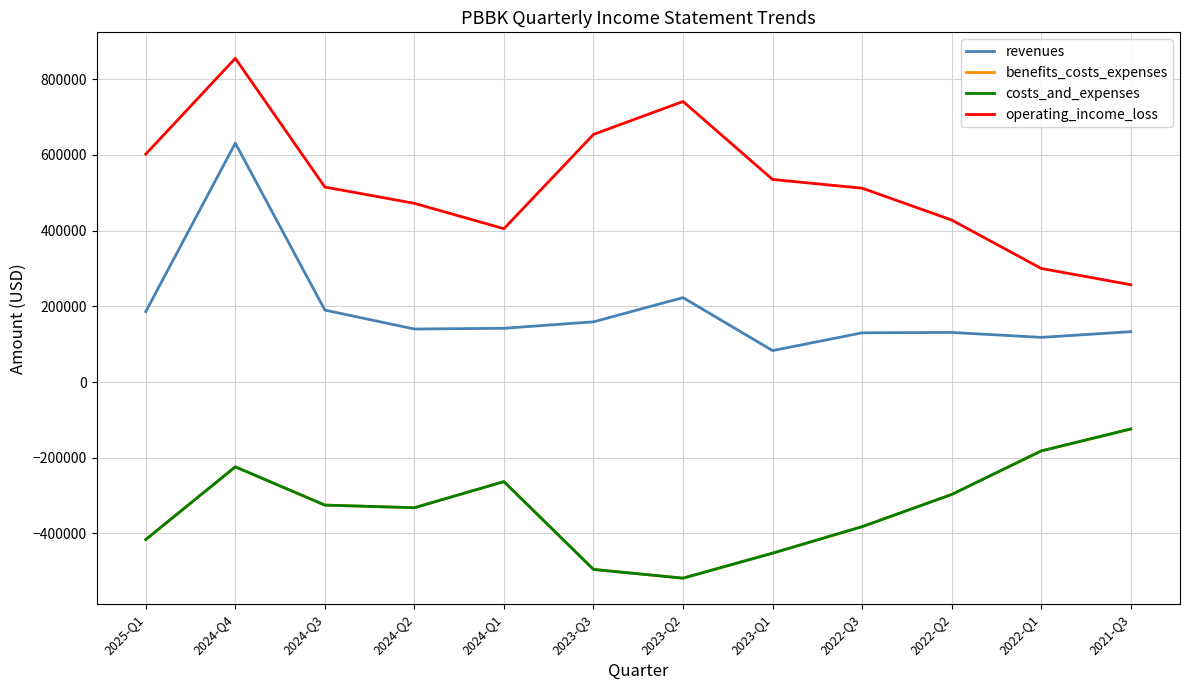

What position from the right is 2024-Q3?

10